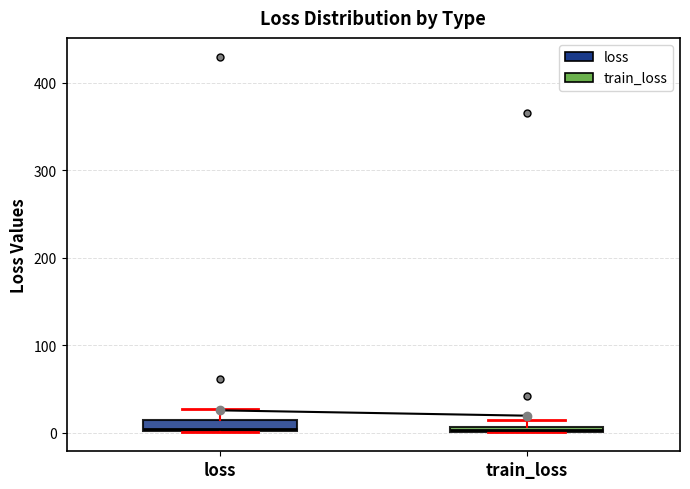

Where does the upper whisker of the box for loss end on the y-axis? The values are not printed on the chart, so give them approximately, as read against the axis.

30